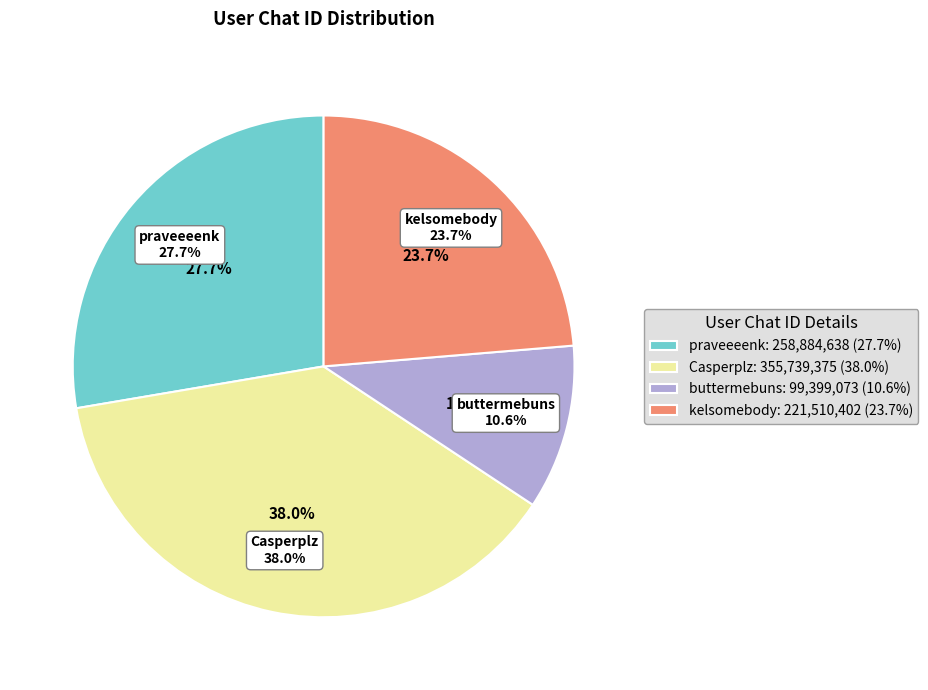

To the nearest percent, what portion does praveeeenk represent?

28%